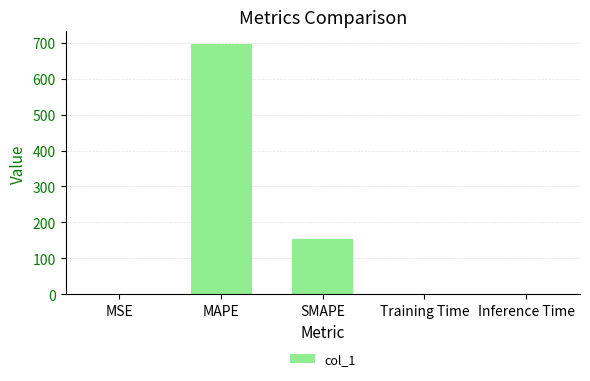

The value at SMAPE is 52.3. True or false?

False